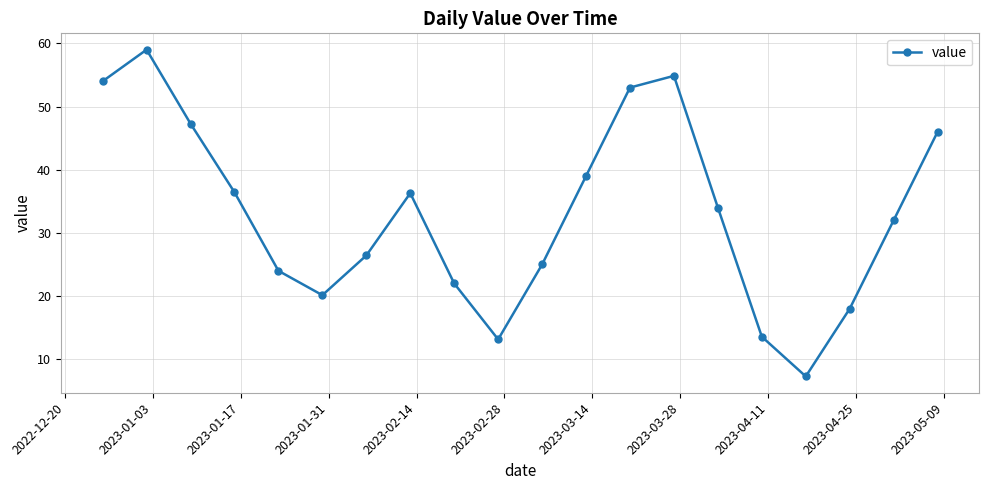

Is this an area chart (filled region under the line)?

No